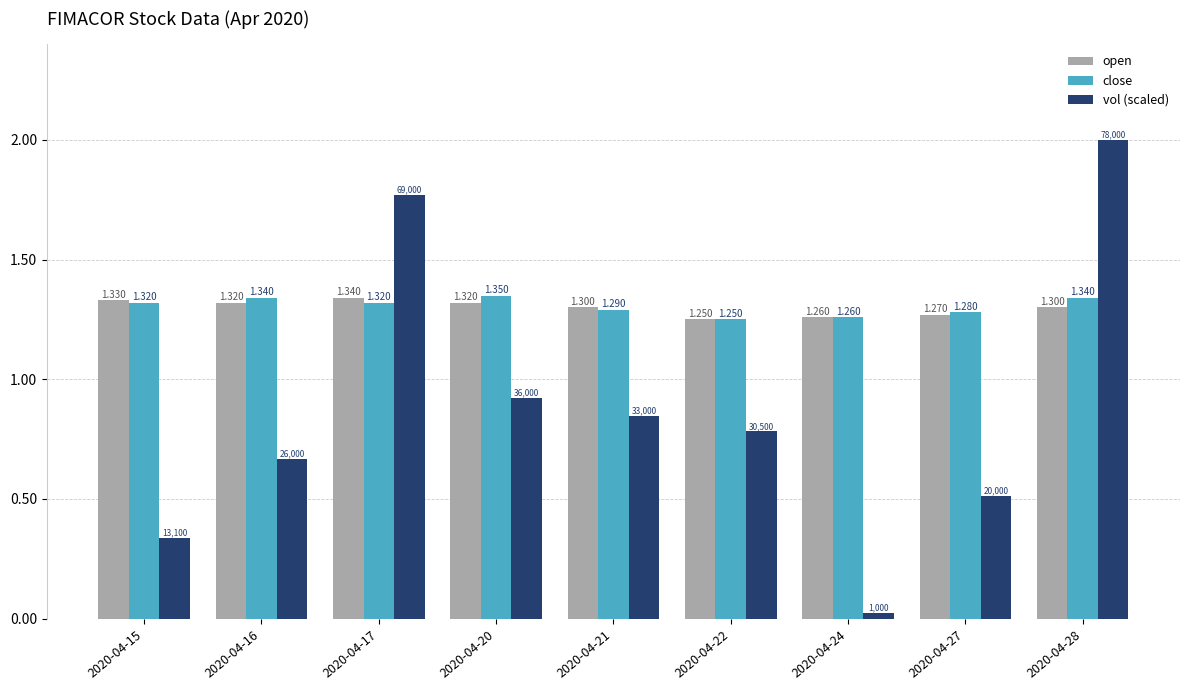

At which category does the chart reach its minimum across all series?

2020-04-24